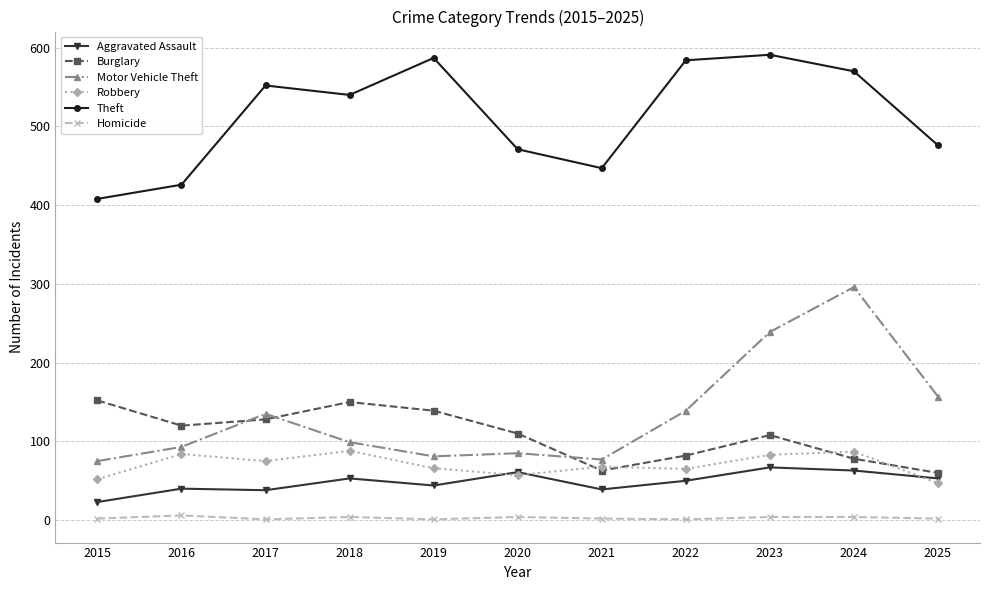

What is the maximum value for Aggravated Assault?

67